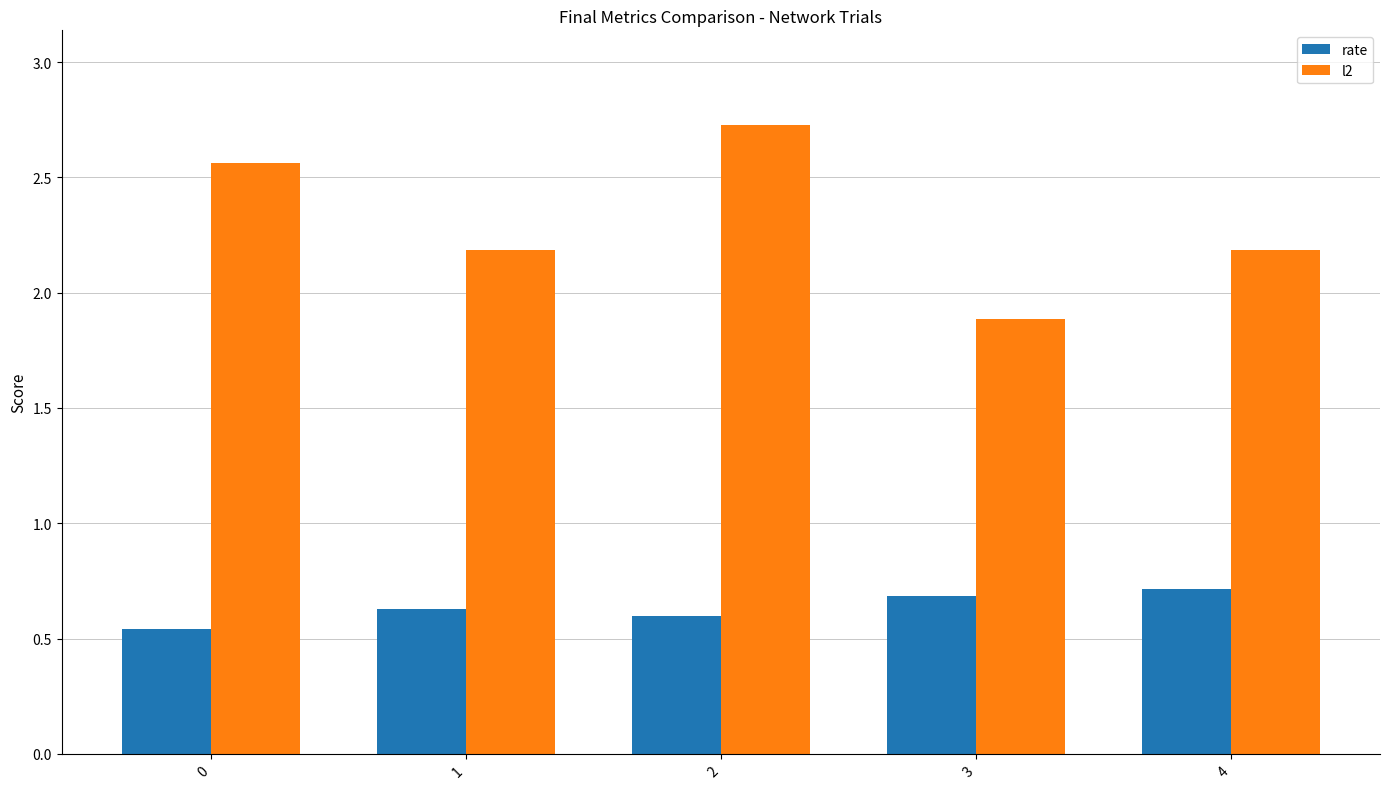

Rank the series by their average value, from highest to lowest.

l2, rate